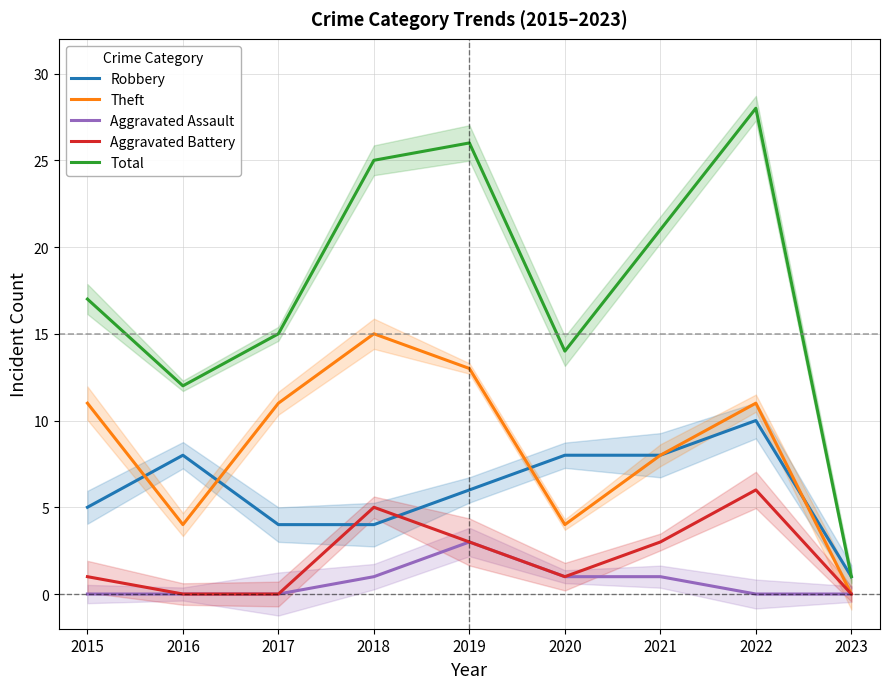

What is the highest value of the Total series?

28